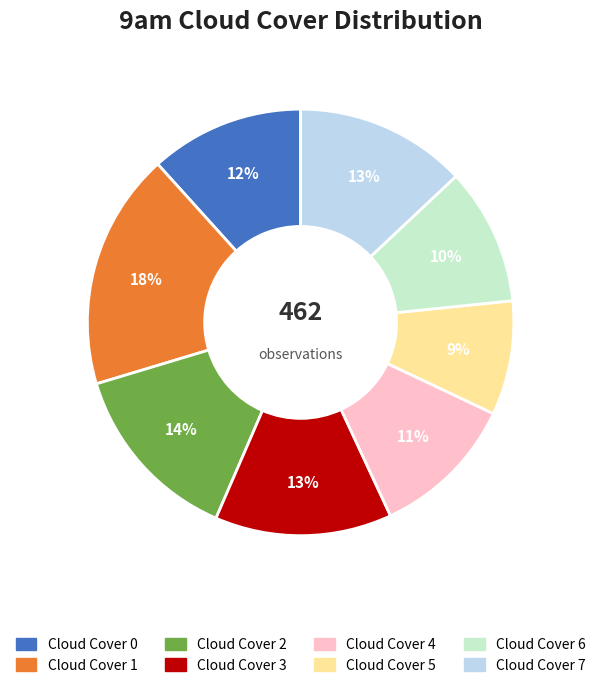

To the nearest percent, what portion does Cloud Cover 7 represent?

13%